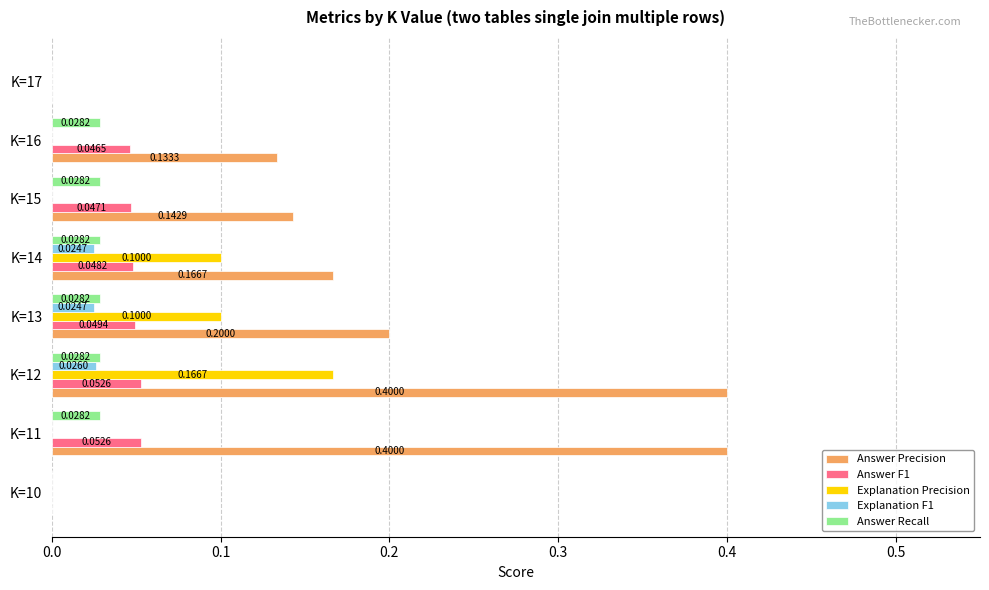

Is the value of Explanation Precision at K=14 greater than the value of Answer Precision at K=15?

No